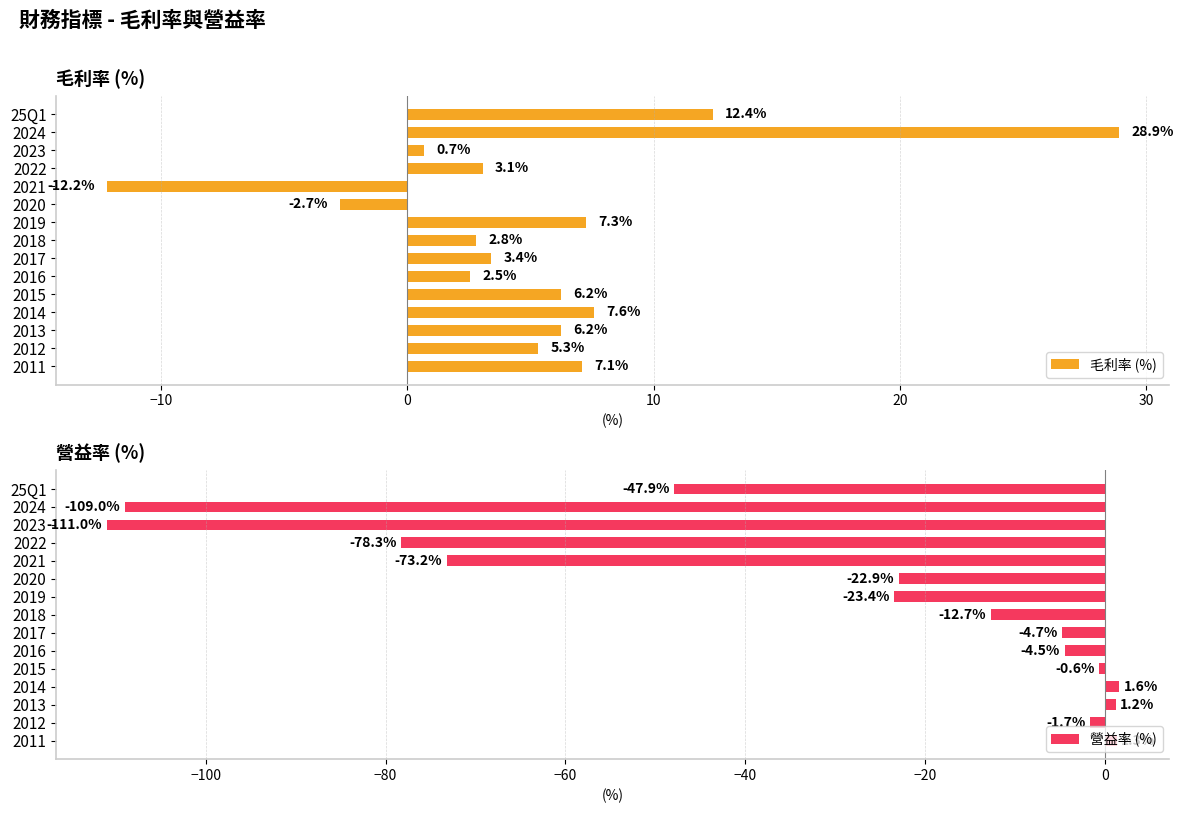

What is the difference between the maximum and minimum values in the 毛利率 (%) series?

41.1